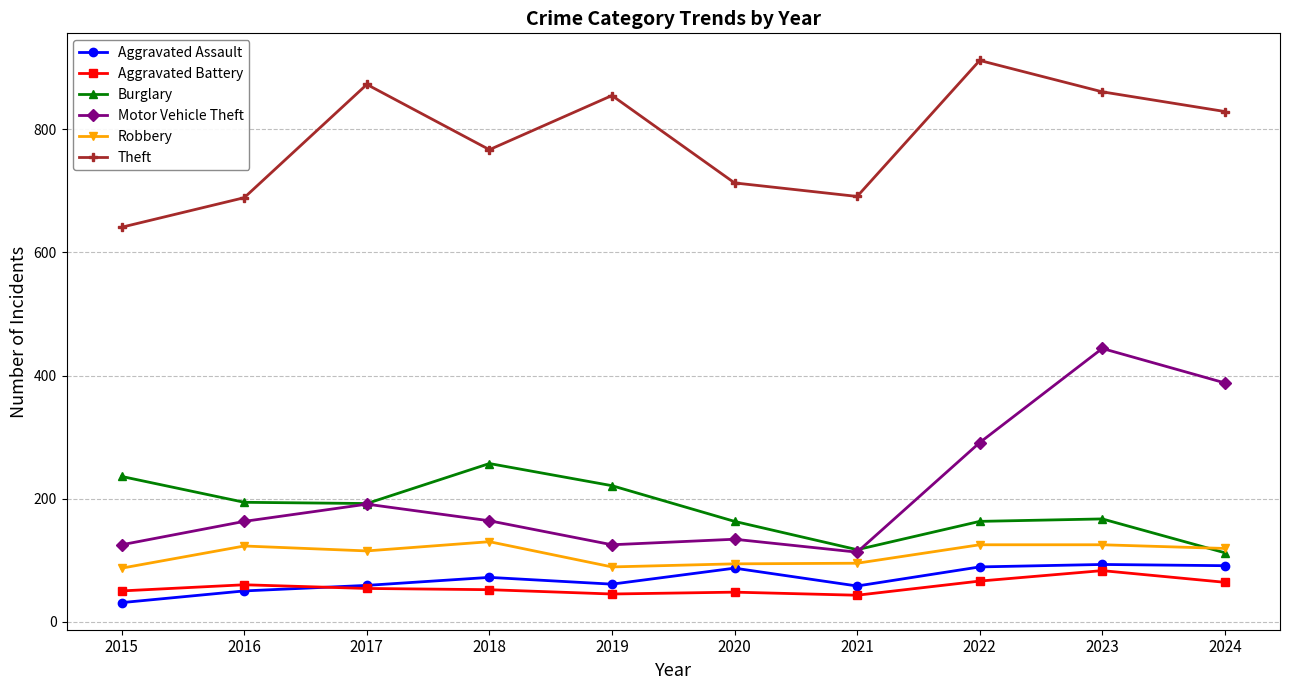

How many data points in Burglary are less than 192?

5